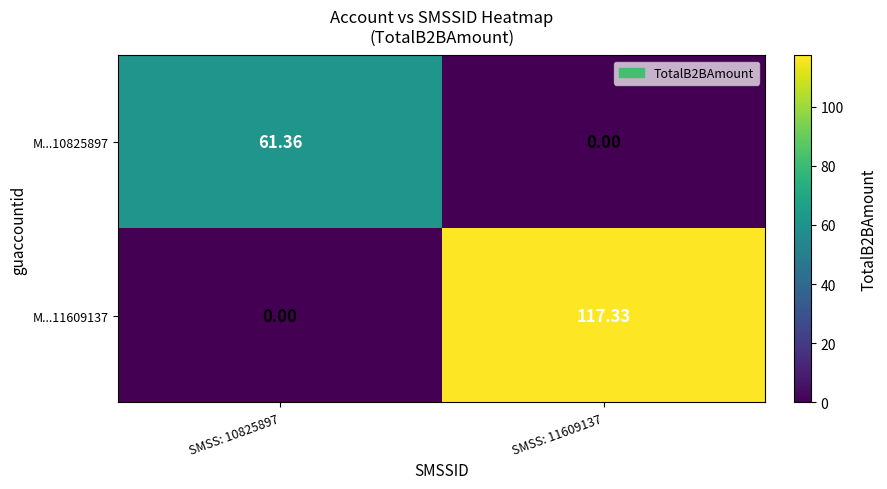

Is the value of M...10825897 at SMSS: 10825897 greater than the value of M...11609137 at SMSS: 11609137?

No